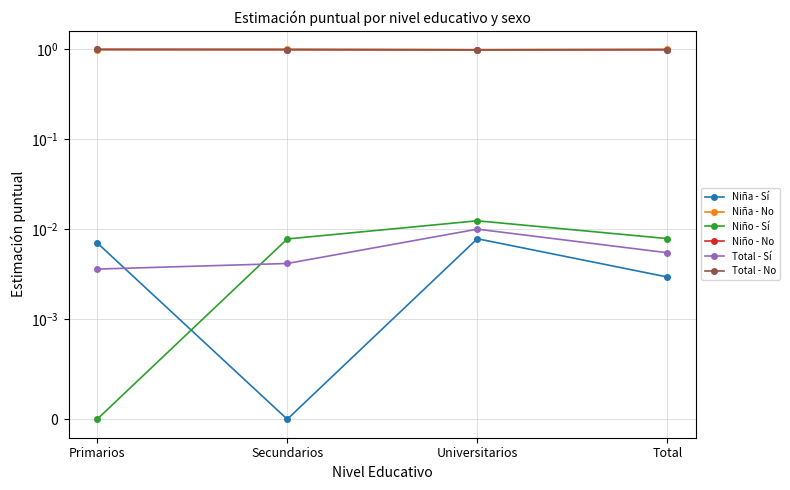

At Primarios, list the series in order from largest to smallest.

Niño - No, Total - No, Niña - No, Niña - Sí, Total - Sí, Niño - Sí